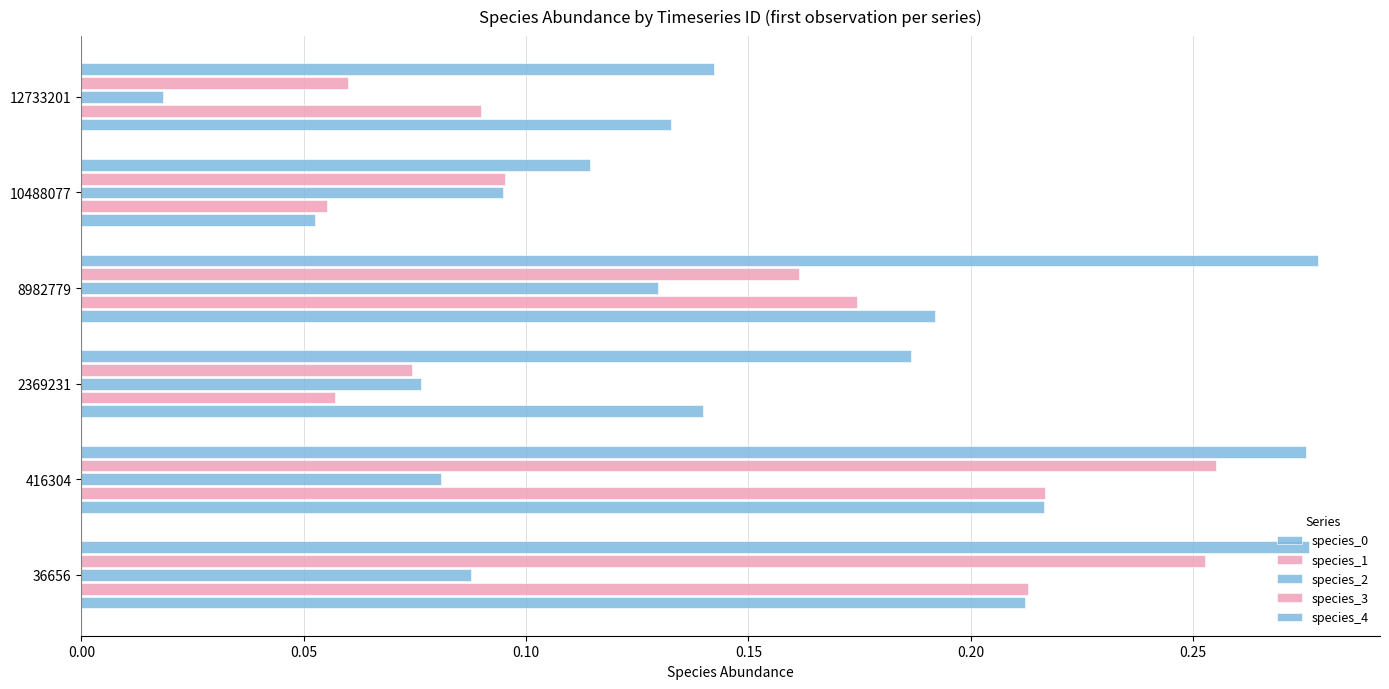

How many categories are shown in the chart?

6